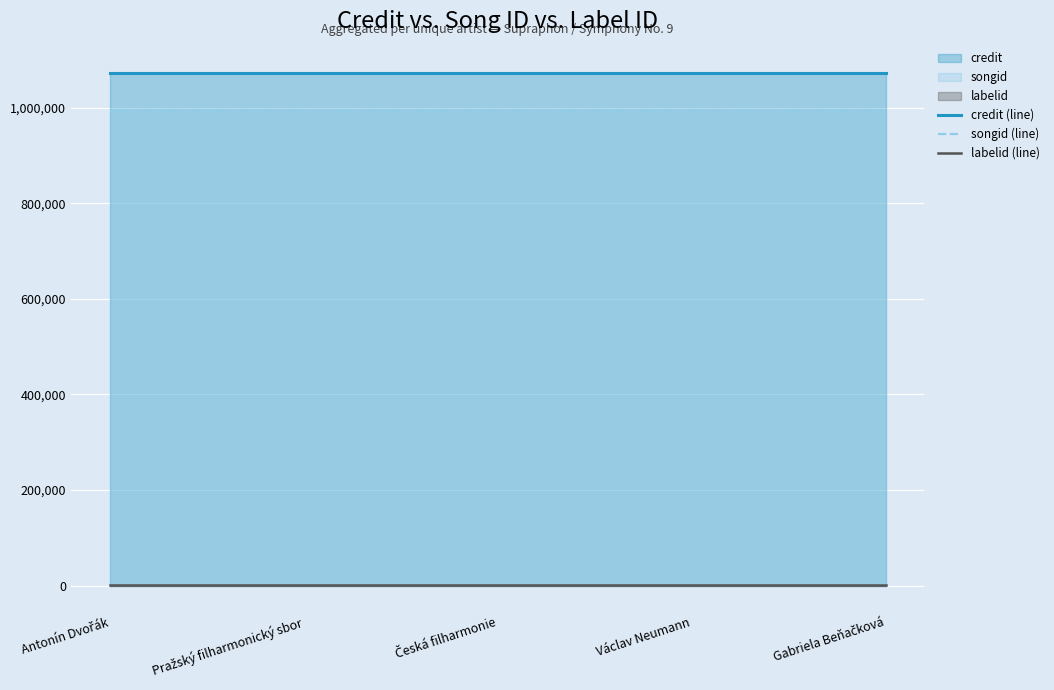

Rank the series by their maximum value, from highest to lowest.

credit (line), songid (line), labelid (line)